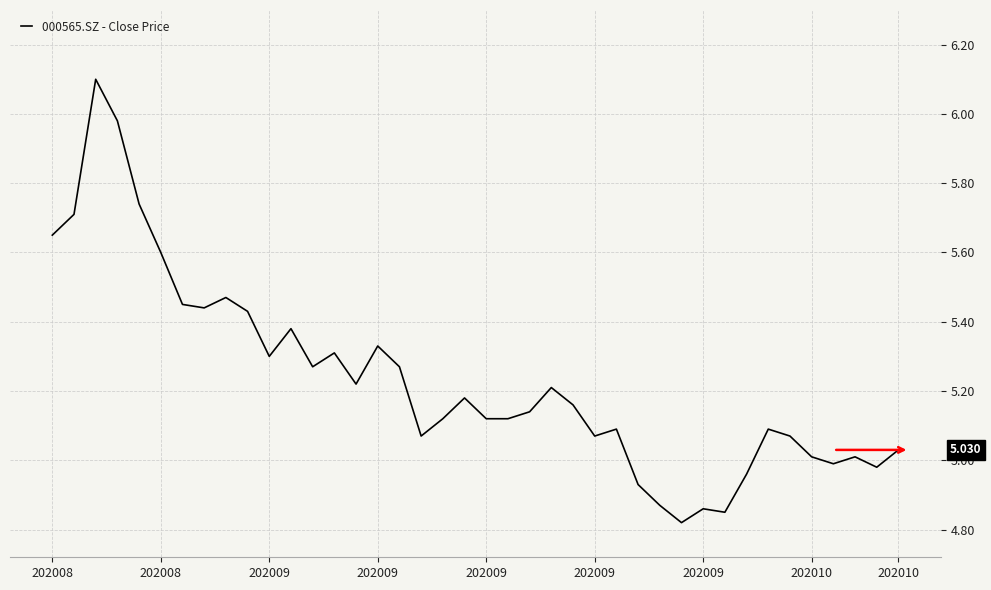

What is the difference between the maximum and minimum values?

1.3